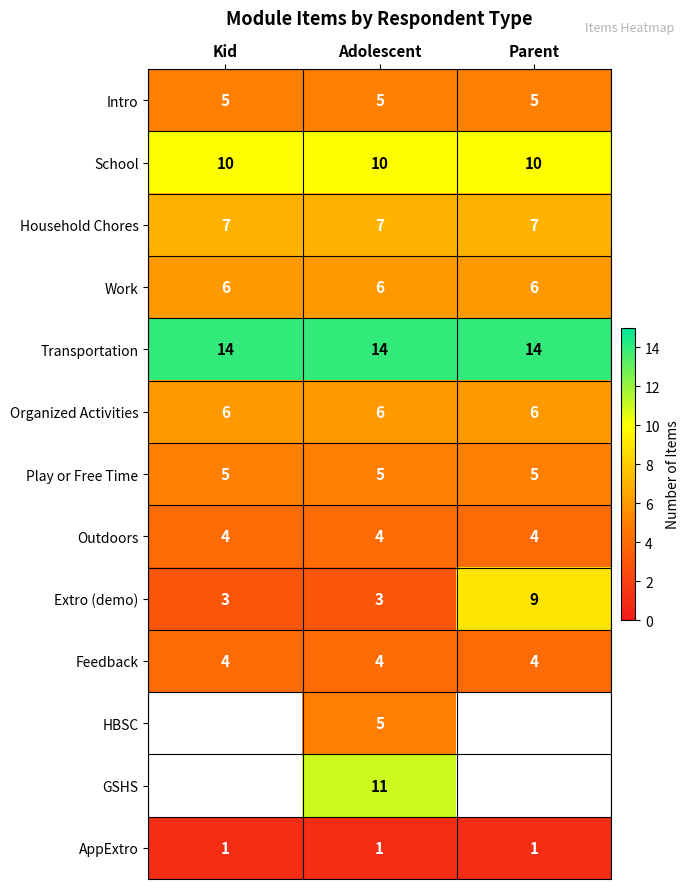

What is the maximum value for Outdoors?

4